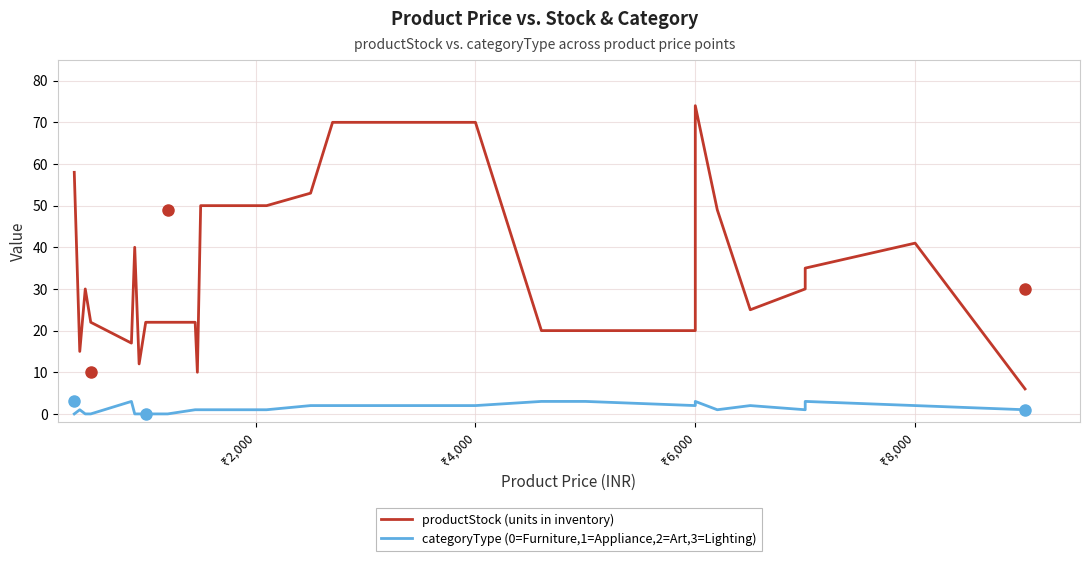

How many distinct data groups are displayed?

2